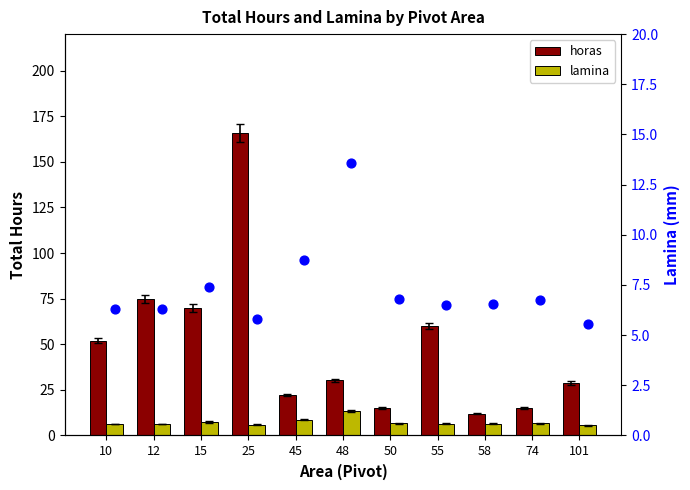

What is the total value across all series at 58?

25.1